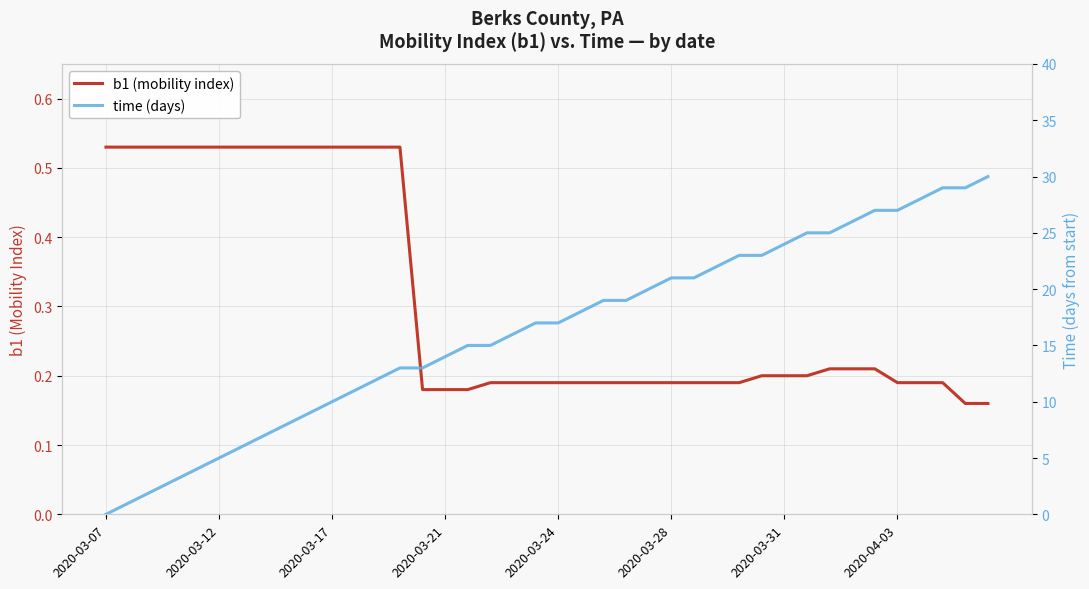

Is it true that b1 (mobility index) equals 0.1 at 26?

False